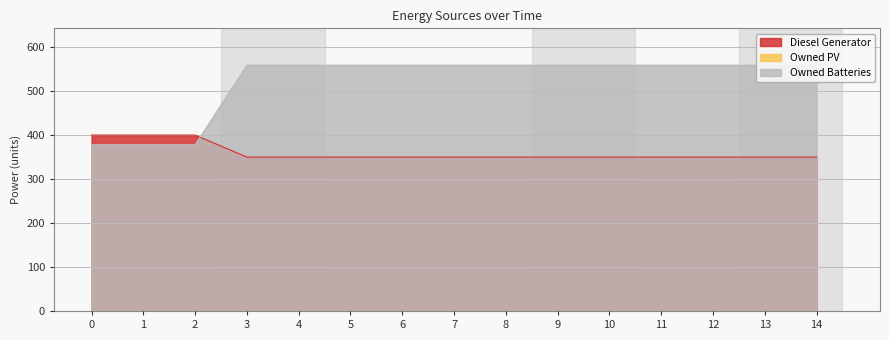

True or false: Owned Batteries has more than 2 points higher than both neighbors.

False